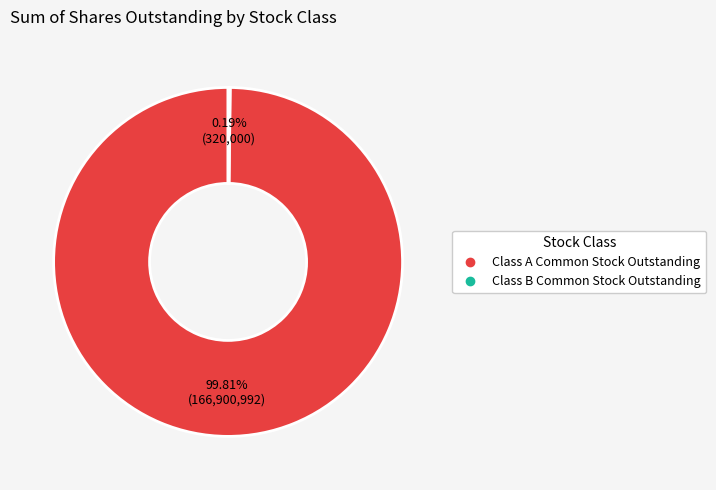

Which slice is the largest?

Class A Common Stock Outstanding